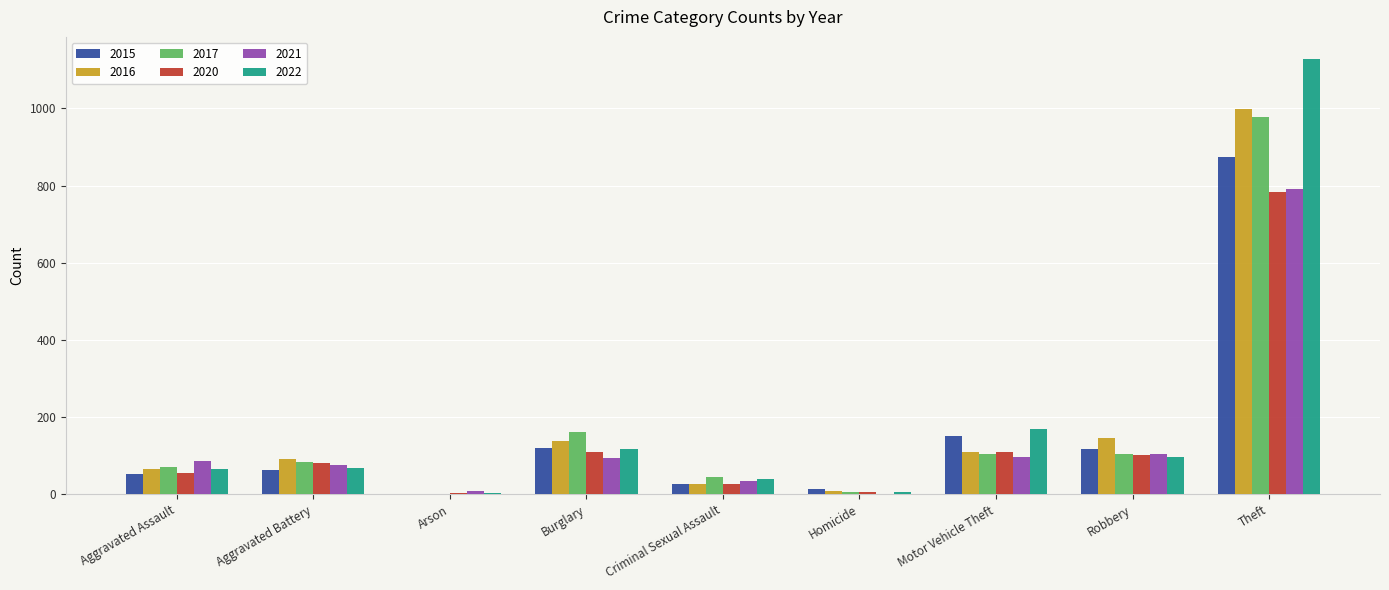

What is the total value across all series at Burglary?

744